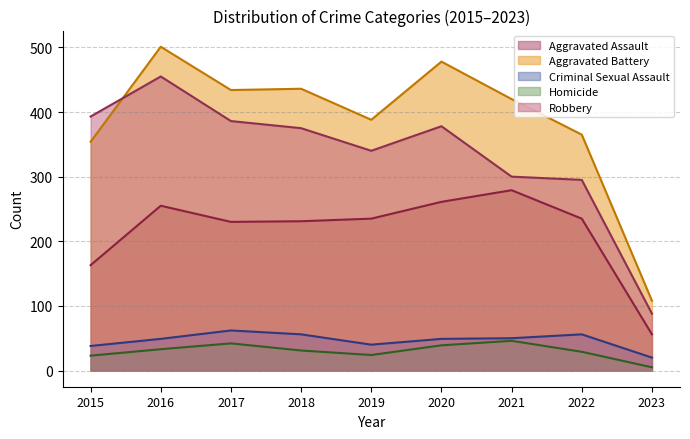

The value of Aggravated Assault at 2020 is 429. True or false?

False